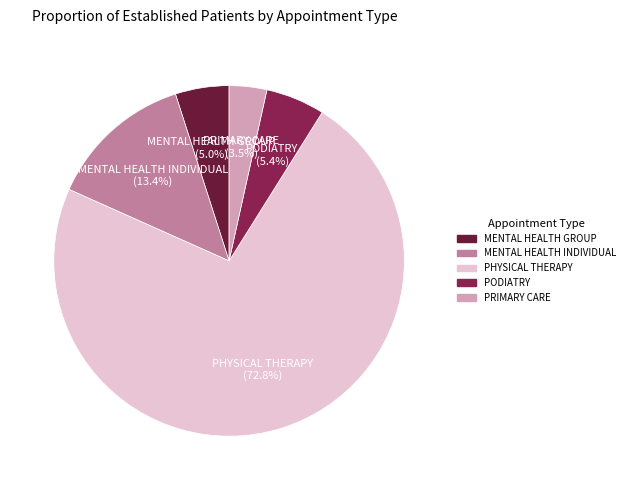

To the nearest percent, what percentage of the pie is PODIATRY?

5%